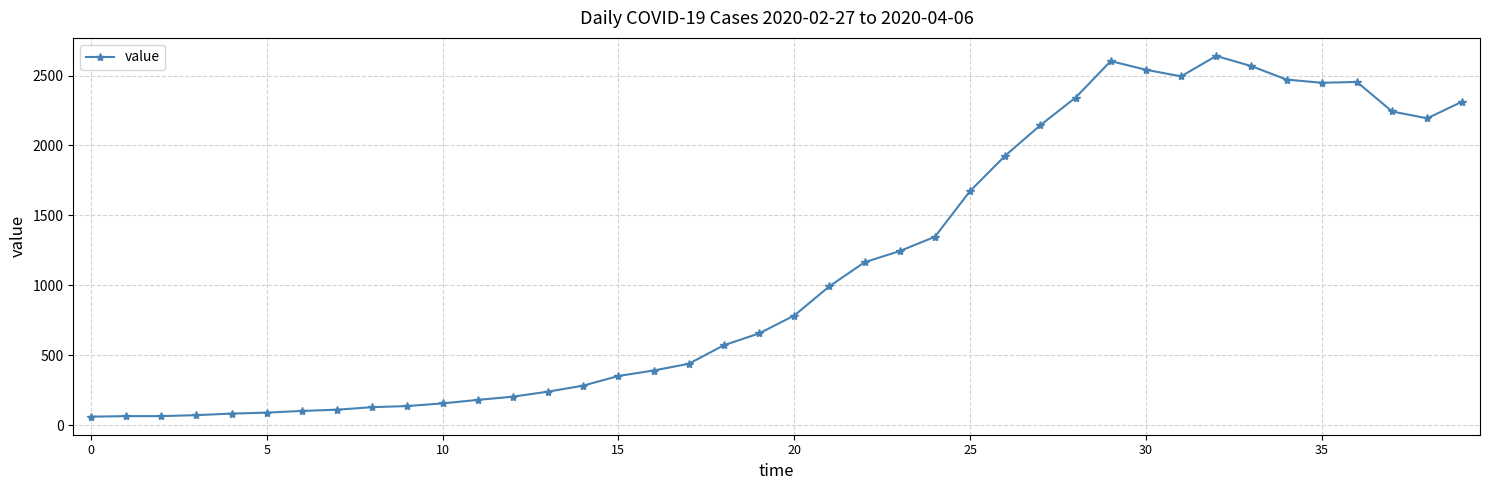

What is the value of the 28th point from the left?

2145